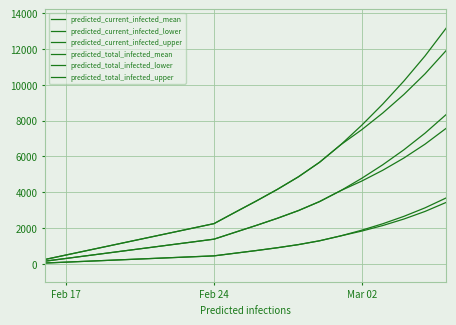

Does the chart display data point markers on the line(s)?

No